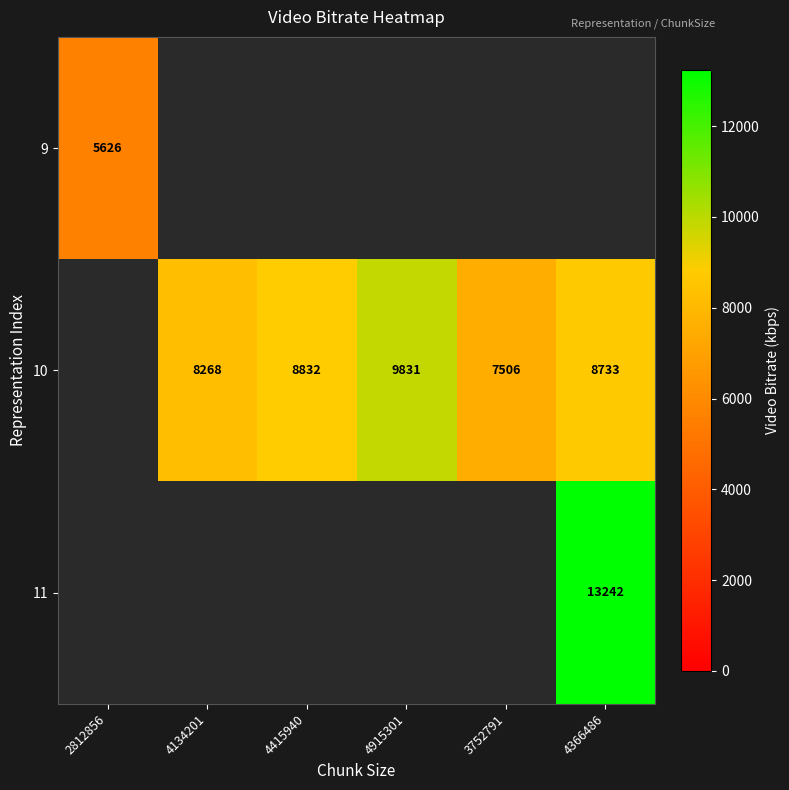

What is the difference between the 10 values at 4366486 and 4134201?

465